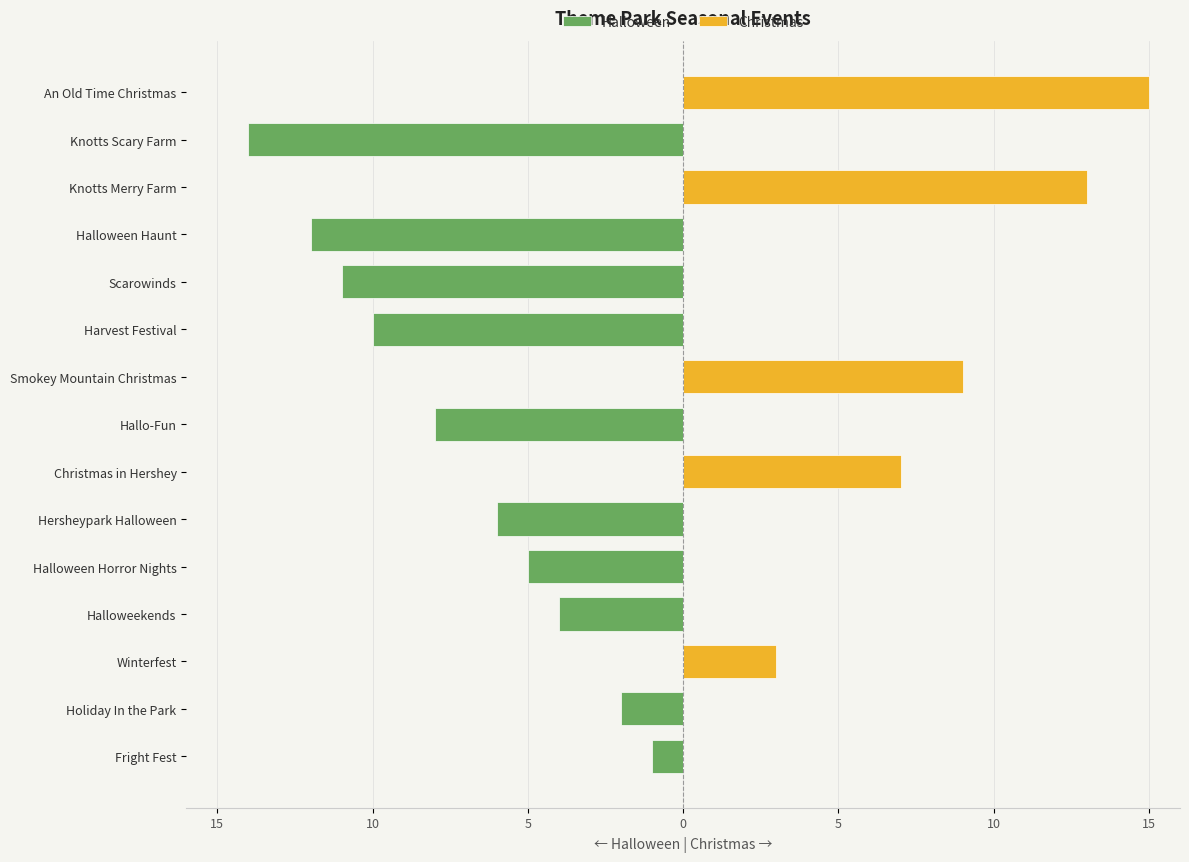

List the series in order of their overall mean, lowest first.

Halloween, Christmas